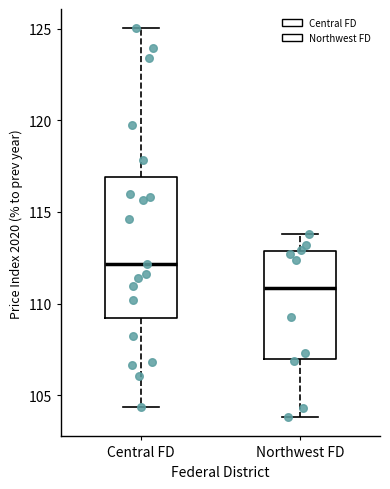

Reading left to right, transcribe this box plot: for each box, give where its median line is, the range the box spans, and where its two whiskers end, as read against the y-axis. The values are not printed on the chart, so give them approximately, as read against the axis.

Central FD: median 112.0, box 109.0 to 117.0, whiskers 104.5 to 125.0
Northwest FD: median 111.0, box 107.0 to 113.0, whiskers 104.0 to 114.0